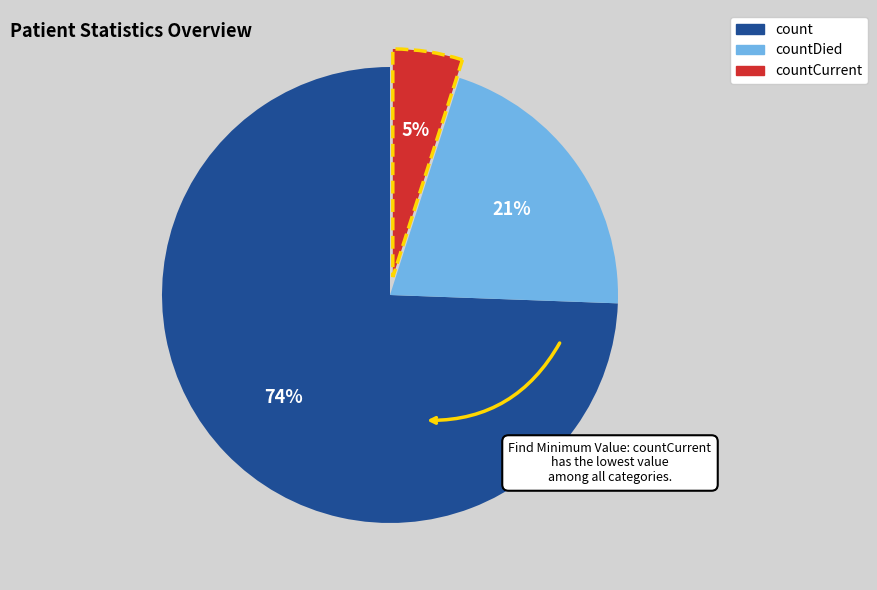

Is there a majority slice in this chart?

Yes